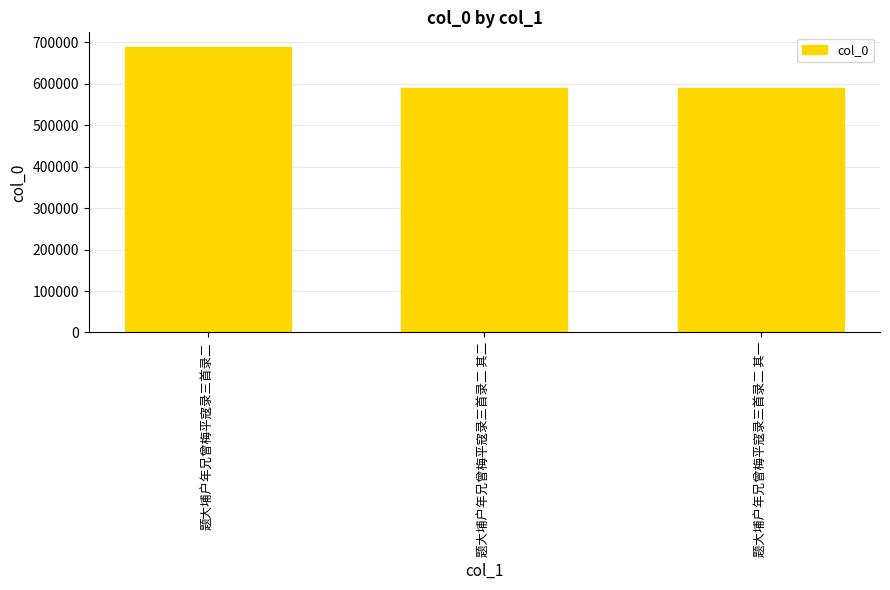

At which label does the data first exceed 590611?

题大埔户年兄曾梅平寇录三首录二